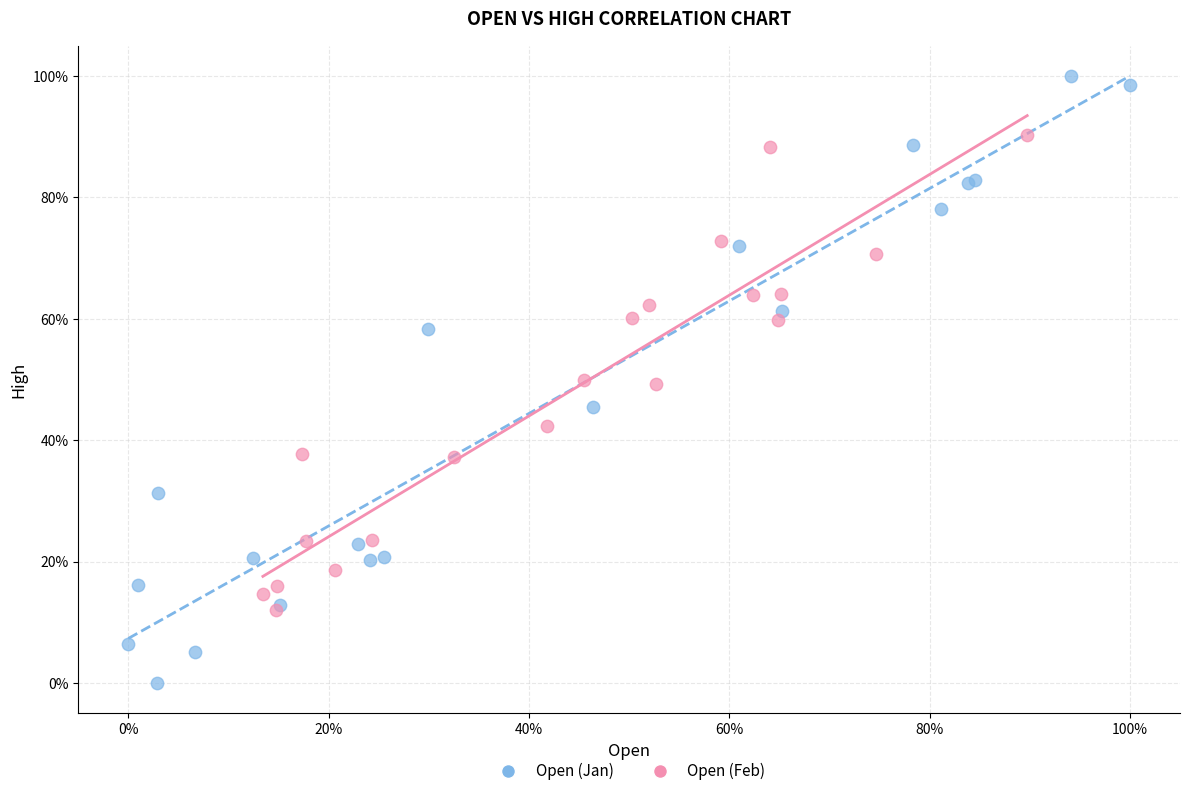

Which series reaches the minimum Y coordinate?

Open (Jan)